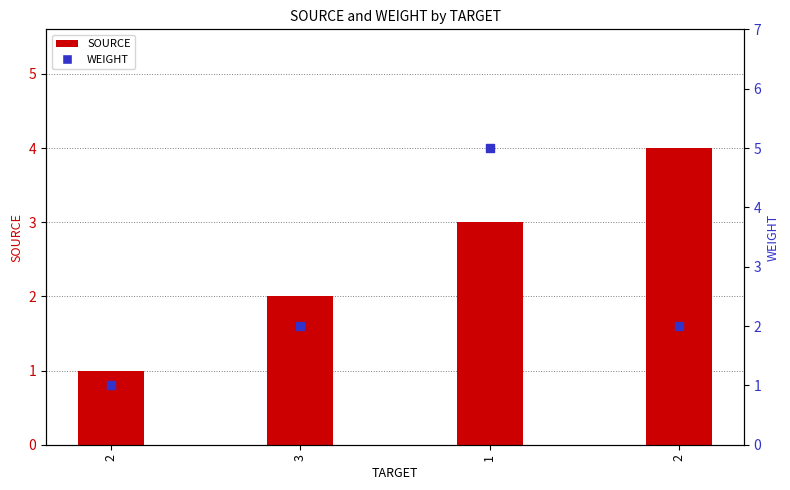

Which series has the largest Y range (max minus min)?

WEIGHT